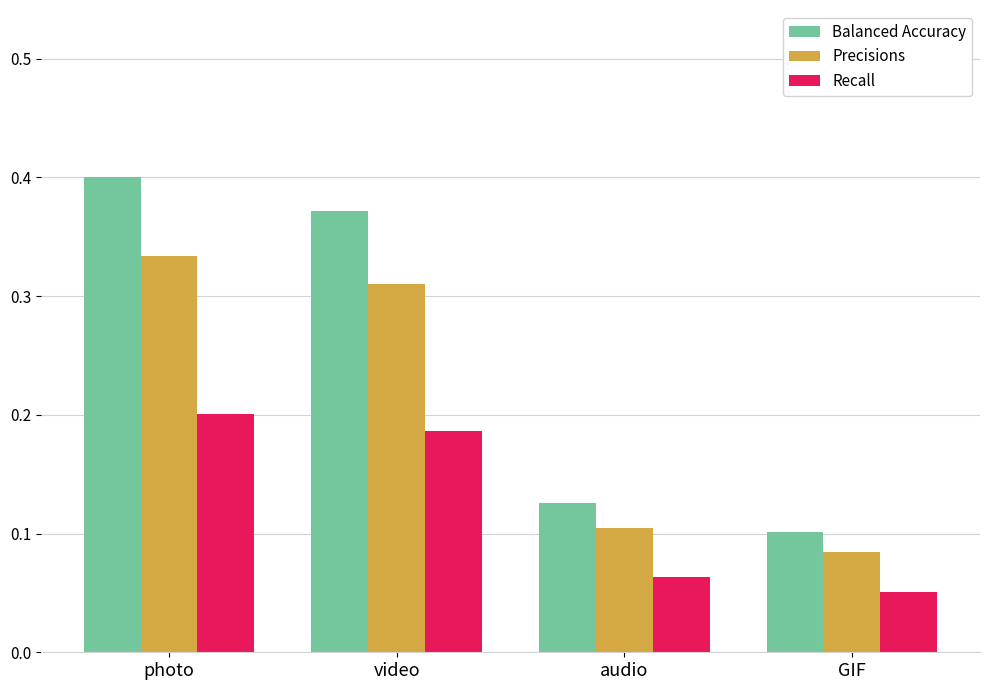

How many Balanced Accuracy values are between 0 and 1?

4